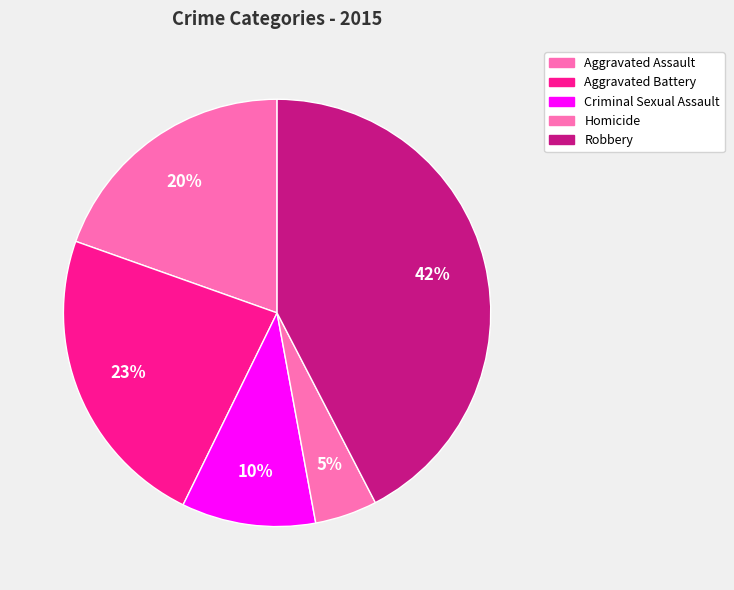

Count the number of slices in the pie.

5